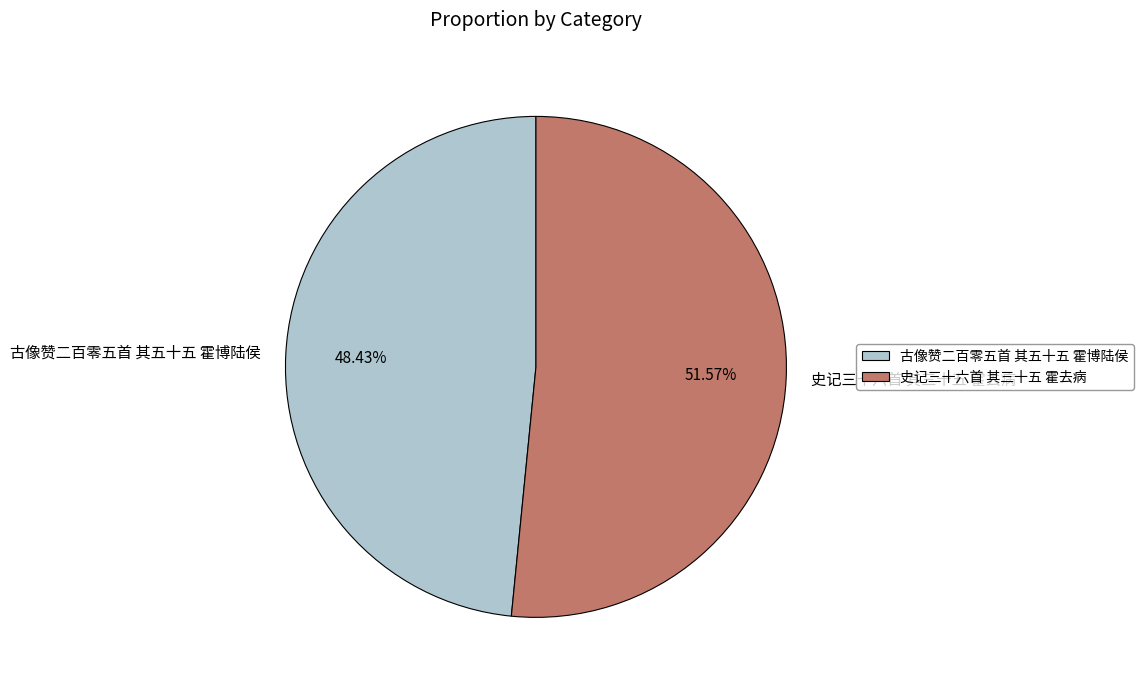

How many slices are in this pie chart?

2